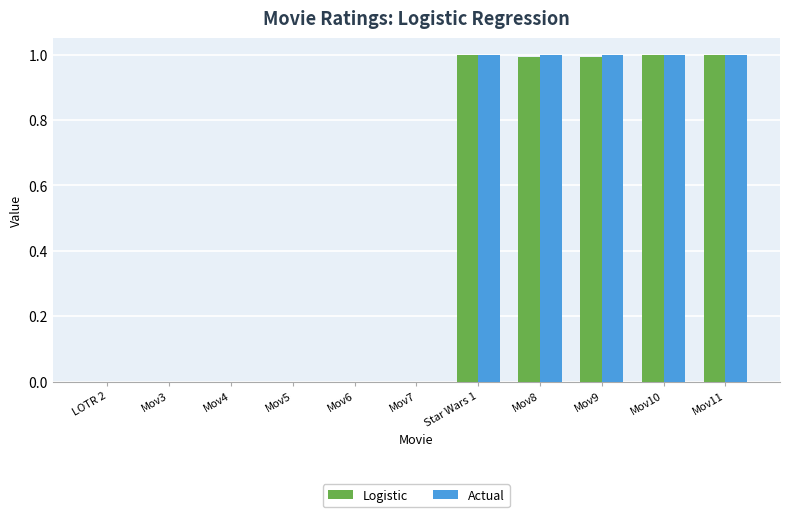

True or false: Actual has a value of 0.6 at Mov8.

False